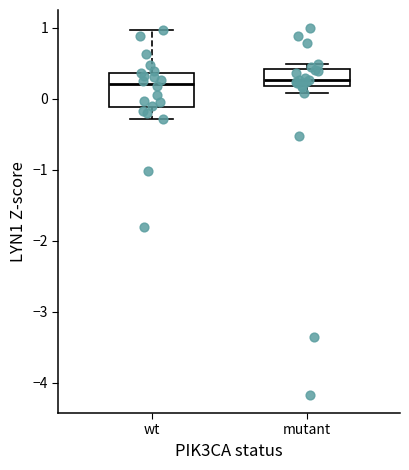

Reading left to right, read every box against the y-axis: the position of its median line, the range the box covers, and the ends of its whiskers. The values are not printed on the chart, so give them approximately, as read against the axis.

wt: median 0.2, box -0.1 to 0.4, whiskers -0.3 to 1.0
mutant: median 0.3, box 0.2 to 0.4, whiskers 0.1 to 0.5